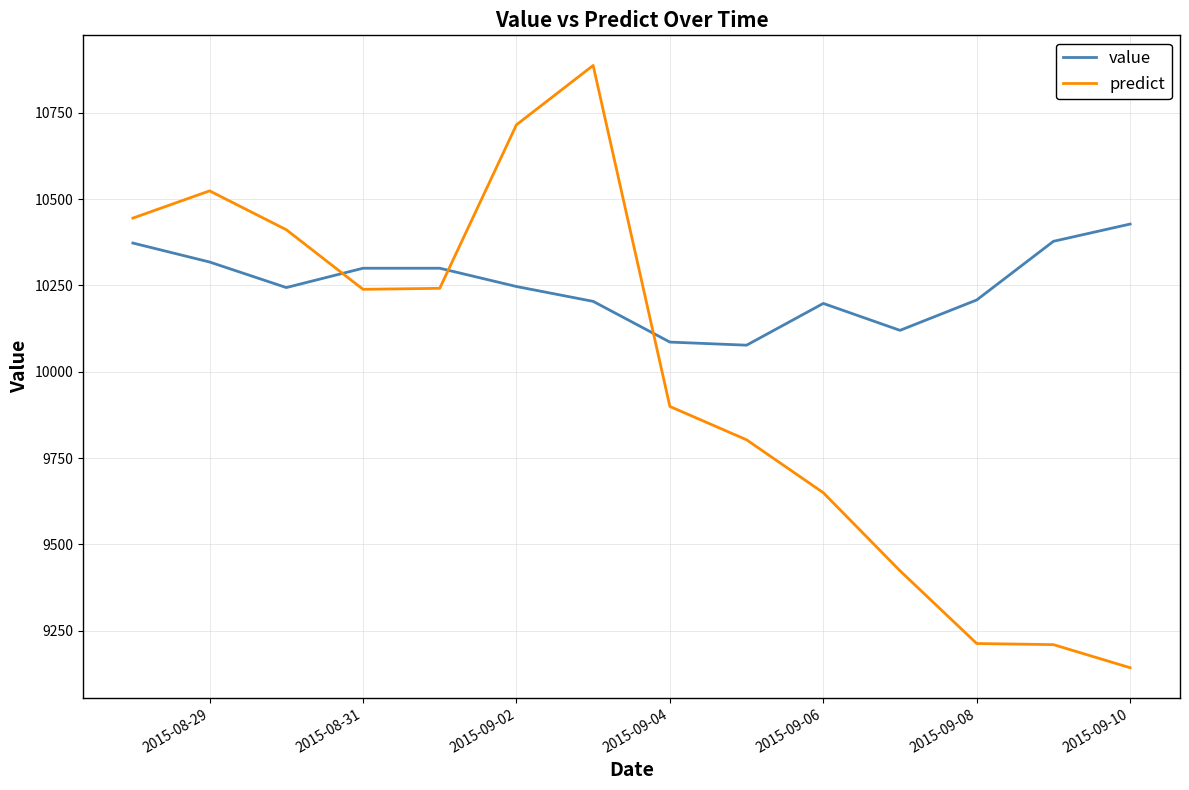

Is this an area chart (filled region under the line)?

No